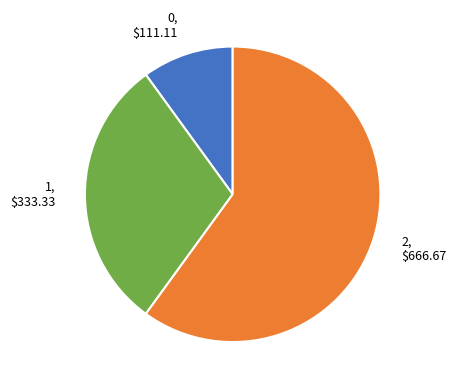

Is 0 the majority of the pie?

No